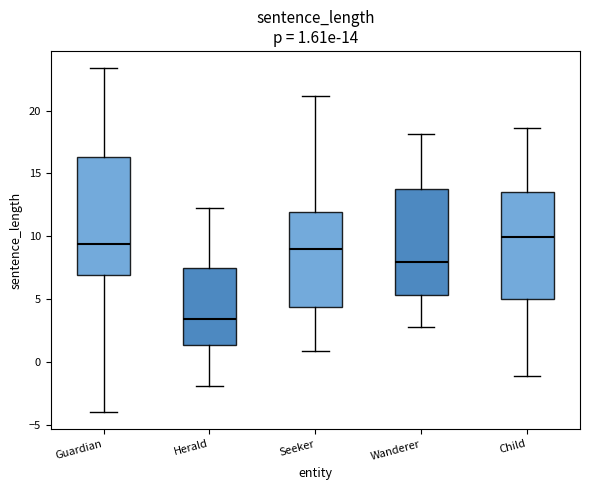

Comparing the boxes themselves (not the whiskers), which one is the tallest?

Guardian